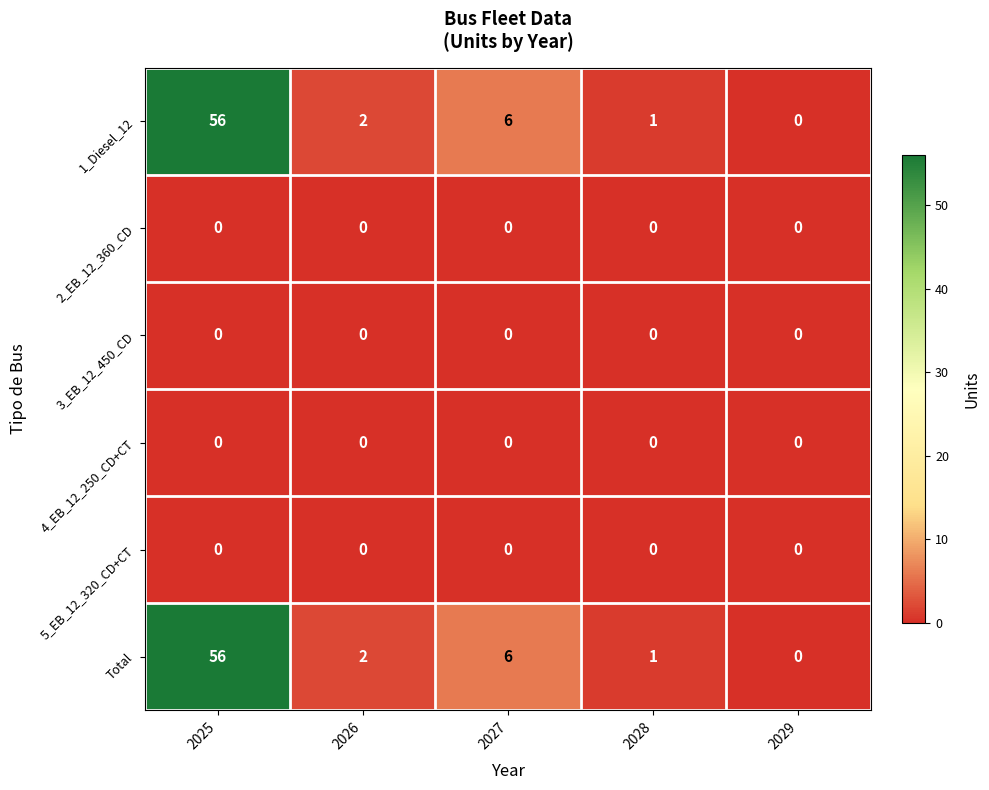

Reading left to right, list all the values displayed in this chart.

1_Diesel_12: 56	2	6	1	0
2_EB_12_360_CD: 0	0	0	0	0
3_EB_12_450_CD: 0	0	0	0	0
4_EB_12_250_CD+CT: 0	0	0	0	0
5_EB_12_320_CD+CT: 0	0	0	0	0
Total: 56	2	6	1	0